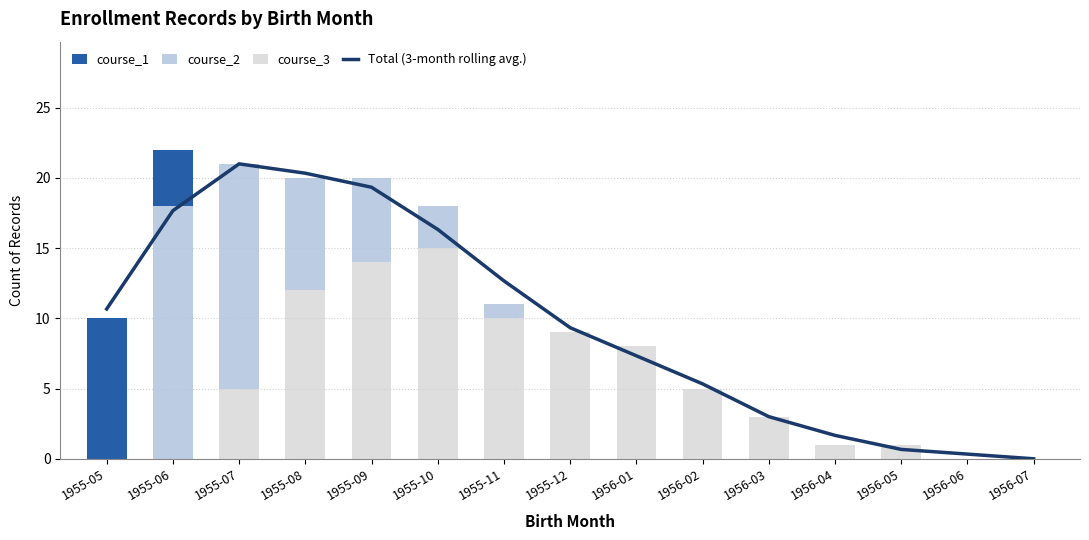

Rank the series by their maximum value, from lowest to highest.

course_1, course_3, course_2, Total (3-month rolling avg.)